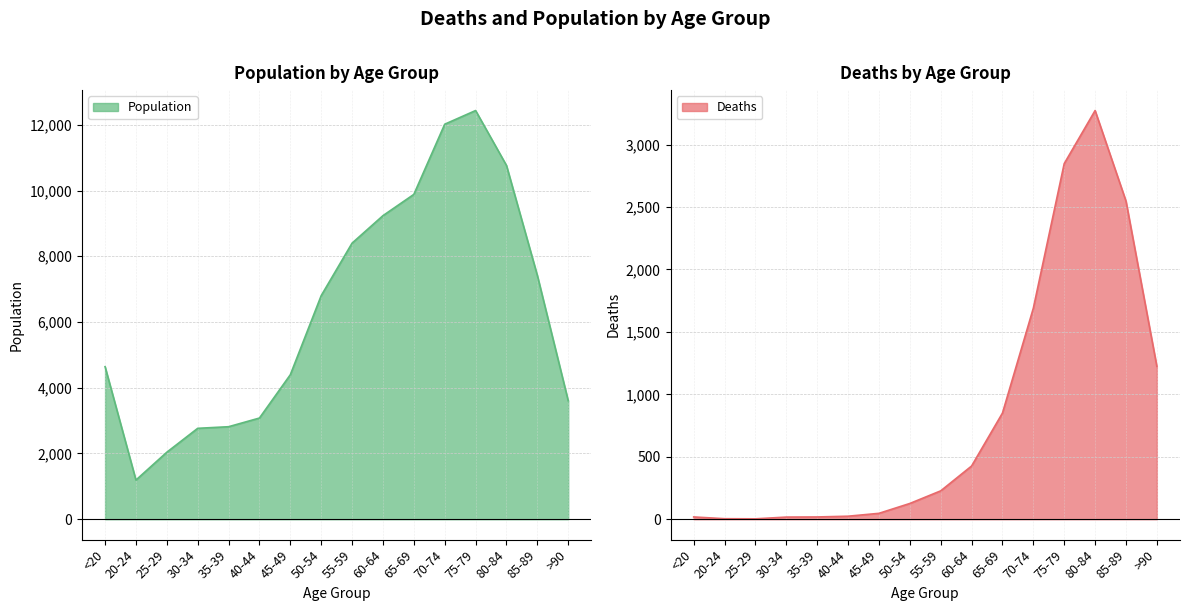

What is the sum of the Population values at 85-89 and 60-64?

16653